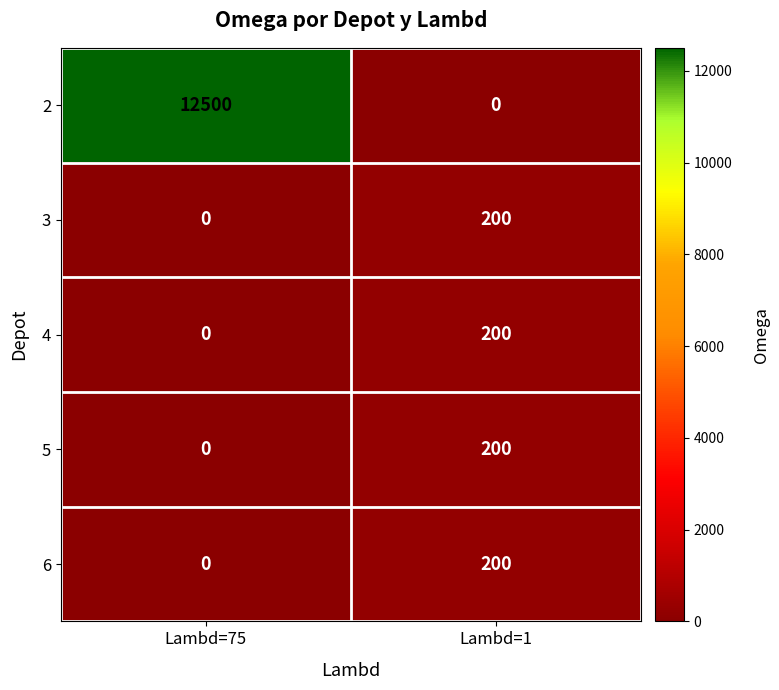

What is the average value of the 2 series?

6250